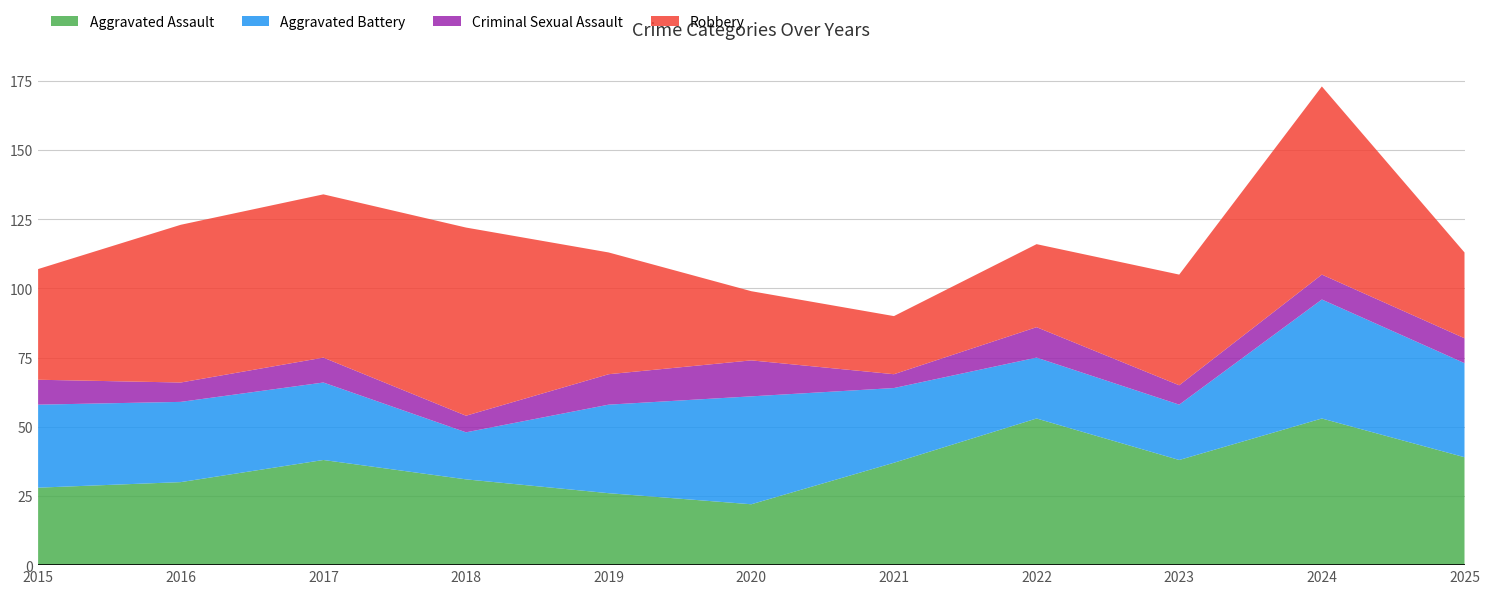

Reading right to left, what are all the values shown in this chart?

Aggravated Assault: 39	53	38	53	37	22	26	31	38	30	28
Aggravated Battery: 34	43	20	22	27	39	32	17	28	29	30
Criminal Sexual Assault: 9	9	7	11	5	13	11	6	9	7	9
Robbery: 31	68	40	30	21	25	44	68	59	57	40